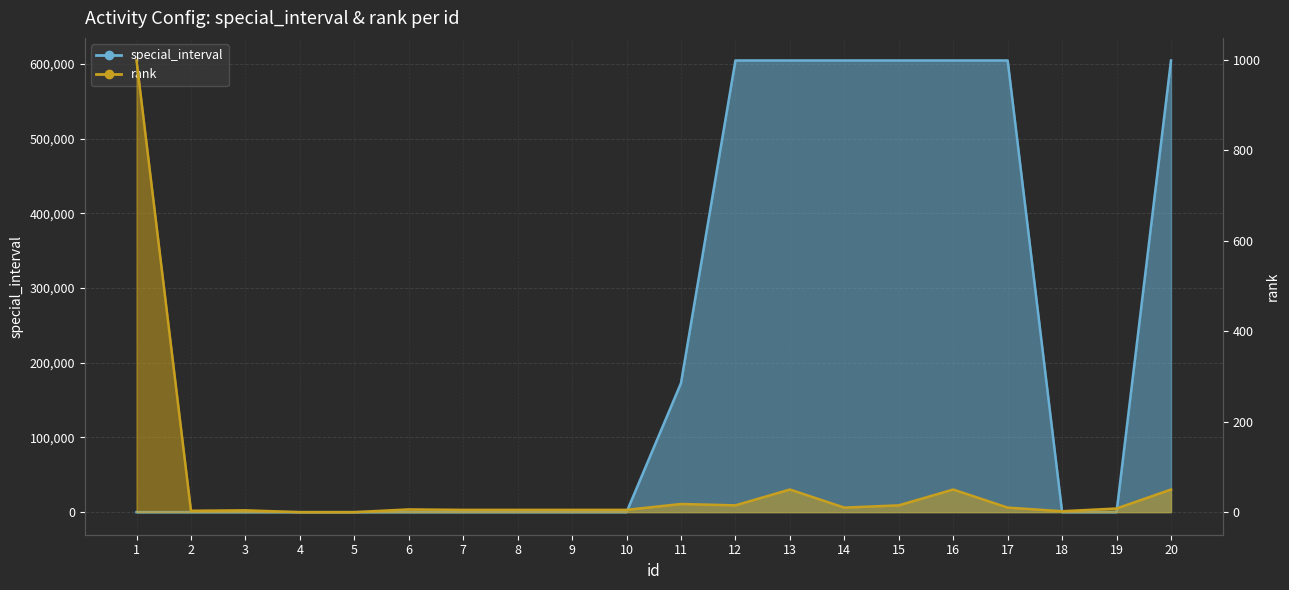

How many times do rank and special_interval cross each other?

3